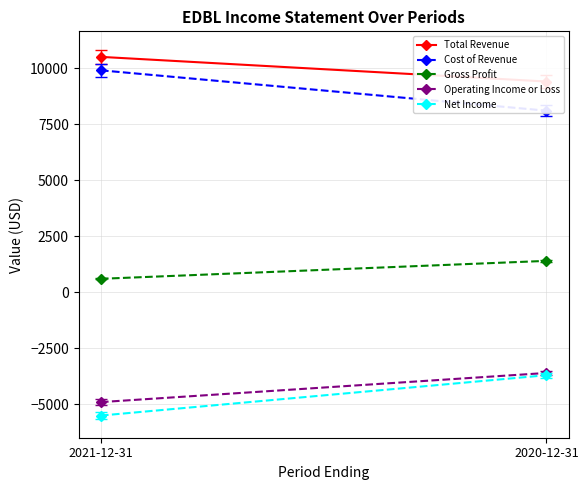

Count the number of categories in the chart.

2